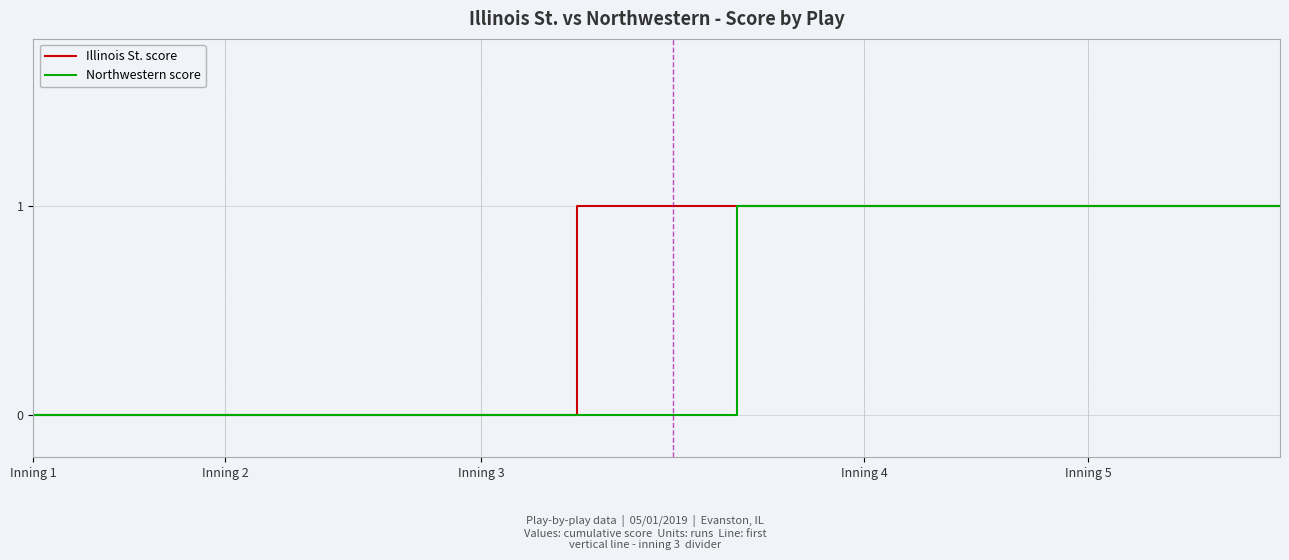

Reading left to right, transcribe all the data shown in this chart.

Illinois St. score: 0	0	0	0	0	0	0	0	0	0	0	0	0	0	0	0	0	1	1	1	1	1	1	1	1	1	1	1	1	1	1	1	1	1	1	1	1	1	1	1
Northwestern score: 0	0	0	0	0	0	0	0	0	0	0	0	0	0	0	0	0	0	0	0	0	0	1	1	1	1	1	1	1	1	1	1	1	1	1	1	1	1	1	1